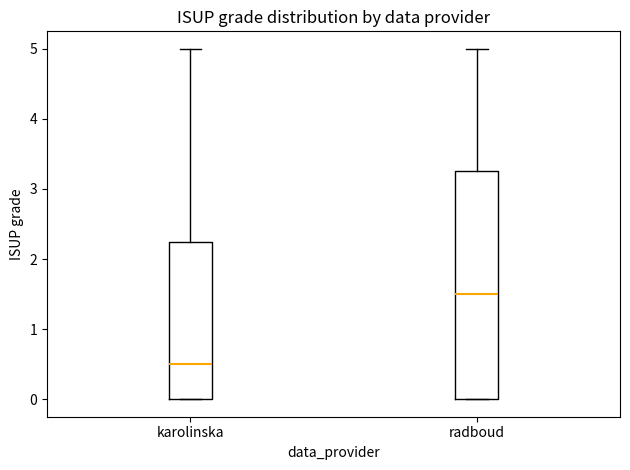

Which box has the lowest median line?

karolinska